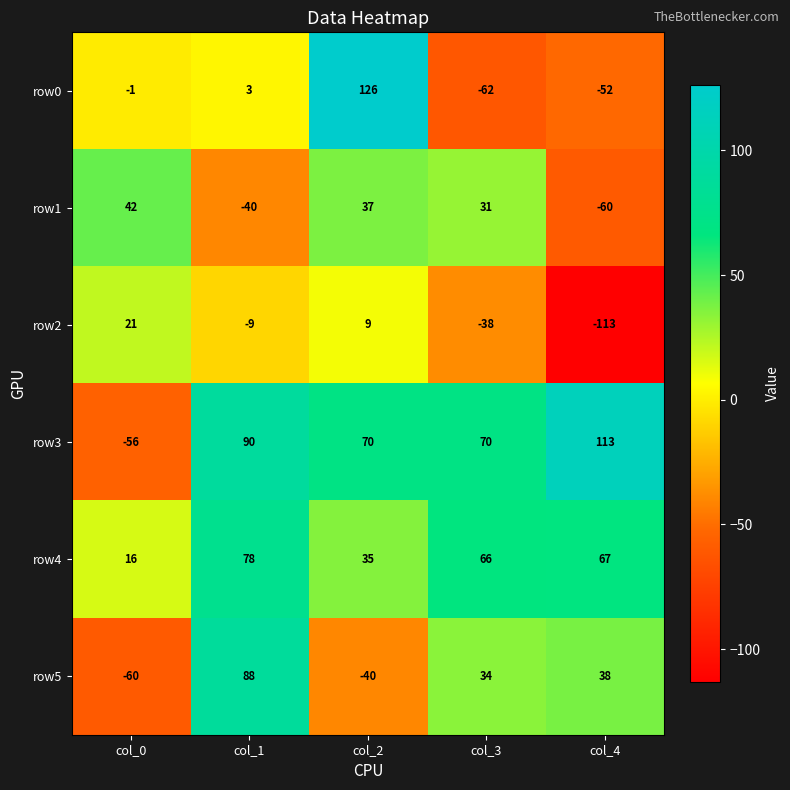

What is the difference between the row0 values at col_2 and col_4?

178